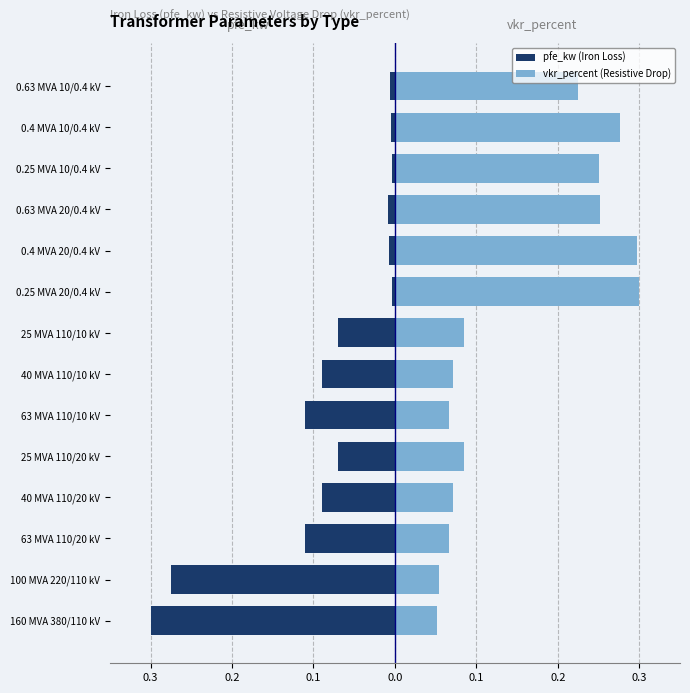

What are all the series names shown in the legend?

pfe_kw (Iron Loss), vkr_percent (Resistive Drop)